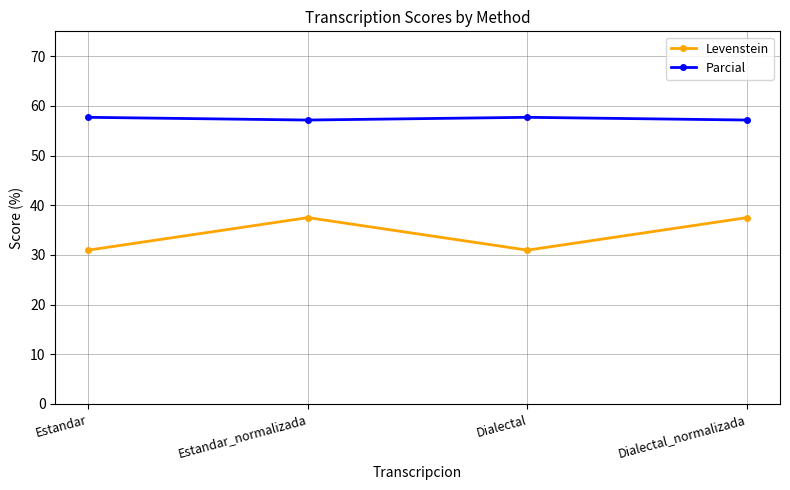

What are all the series names shown in the legend?

Levenstein, Parcial